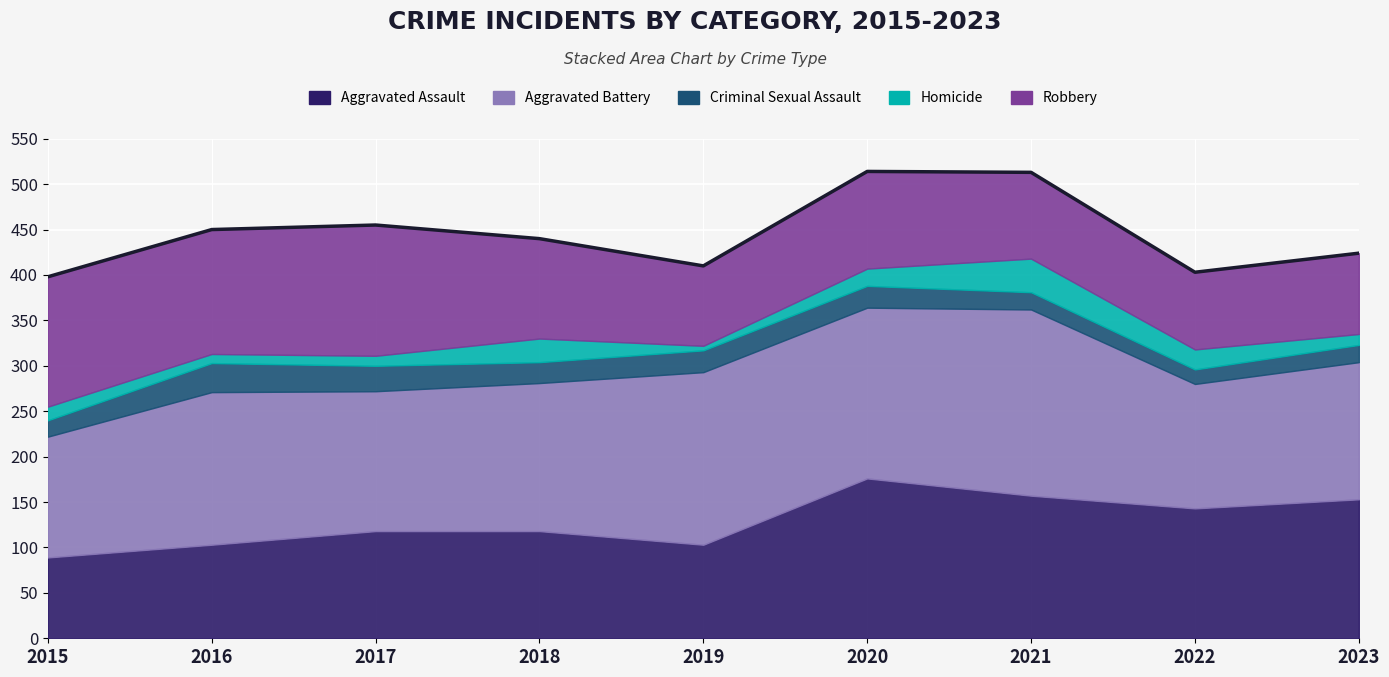

Which series ends up on top after the final intersection of Criminal Sexual Assault and Homicide?

Criminal Sexual Assault